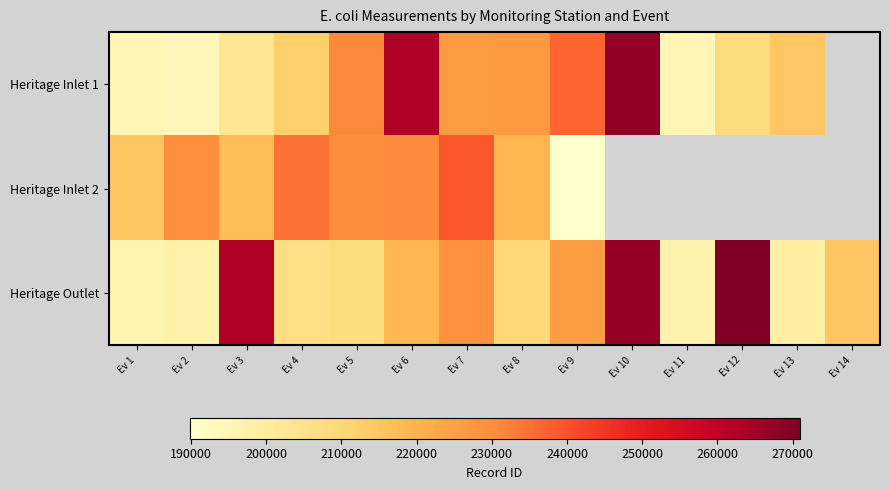

What is the spread (max minus min) of values at Ev 11?

2078.0